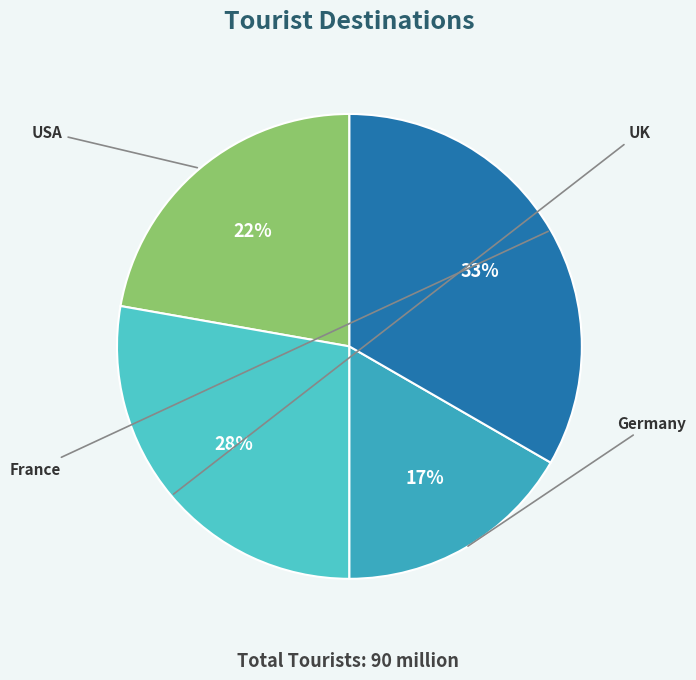

To the nearest percent, what is the combined percentage of Germany and USA?

39%